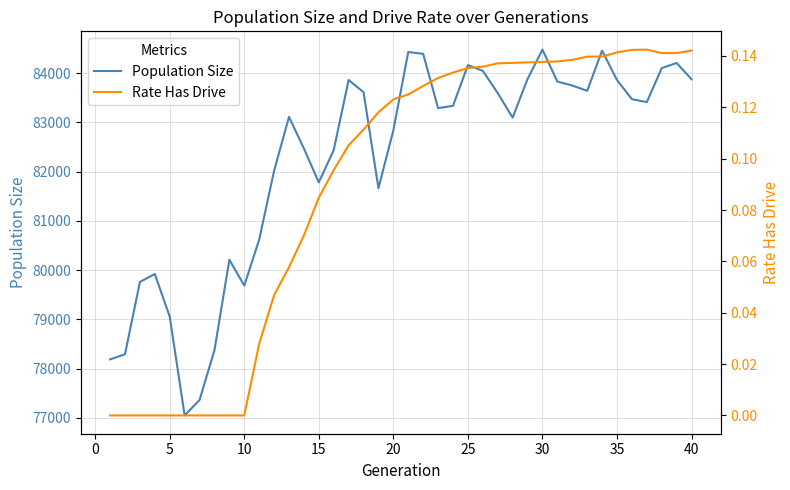

The value of Population Size at 20 is 82840. True or false?

True